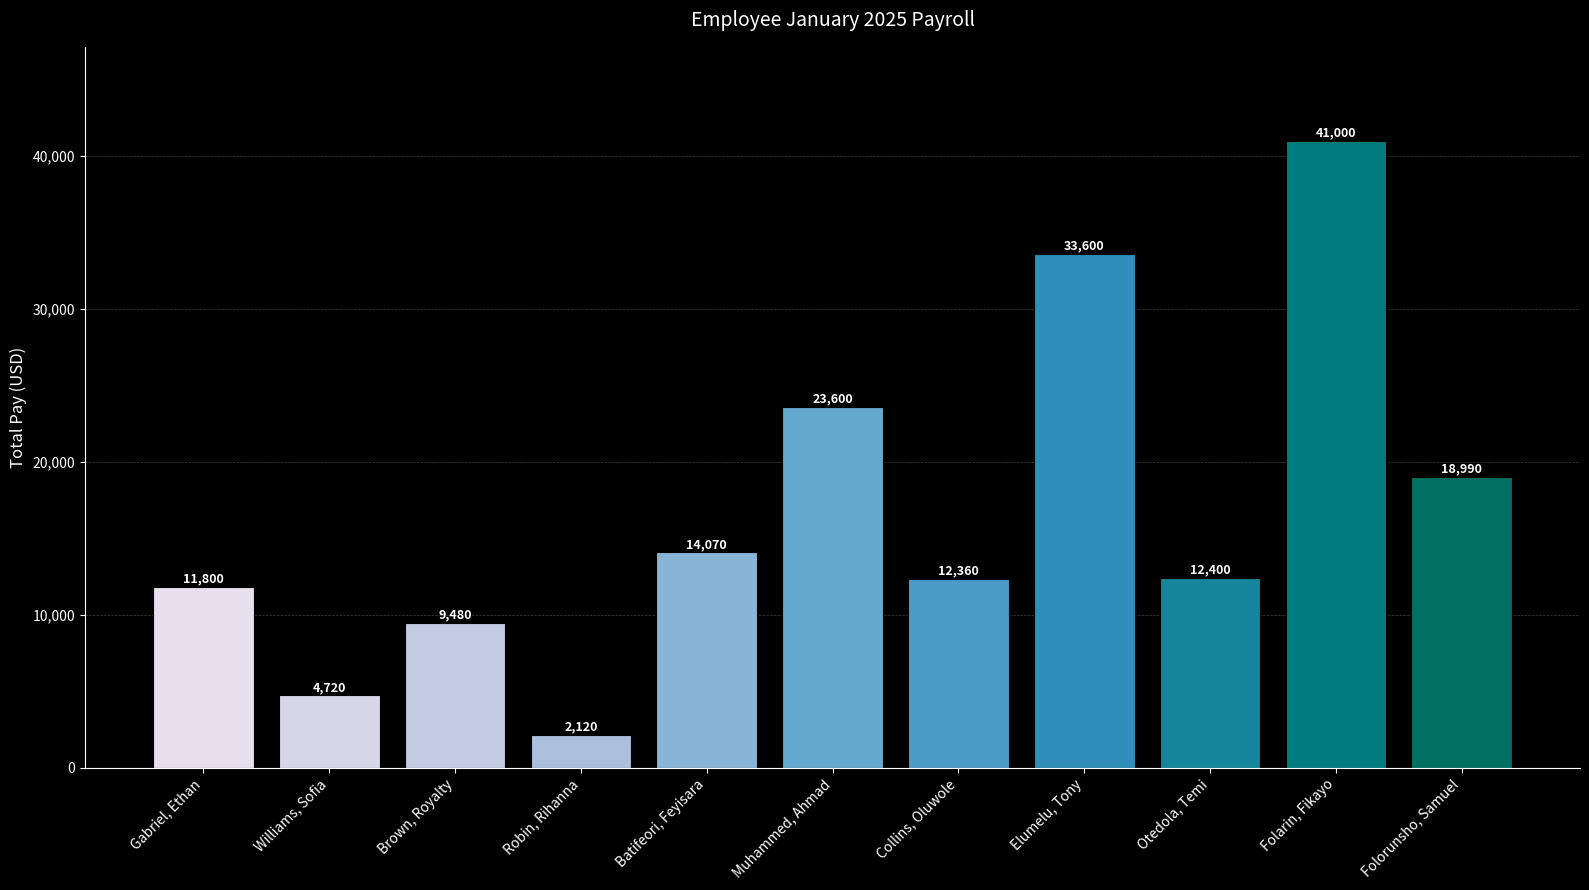

What is the label of the 7th bar from the left?

Collins, Oluwole